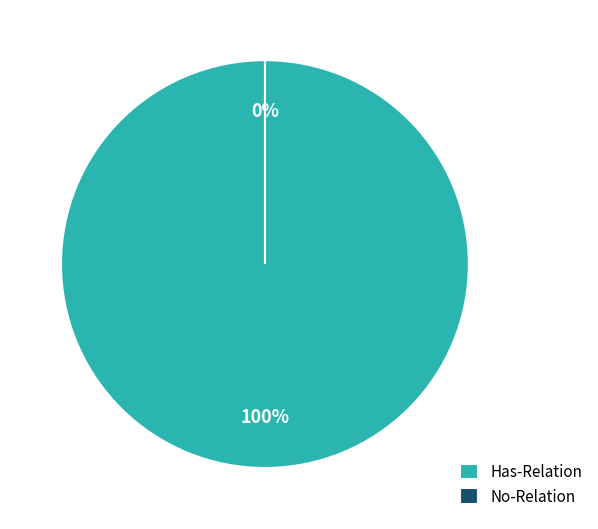

Does any single category account for the majority?

Yes